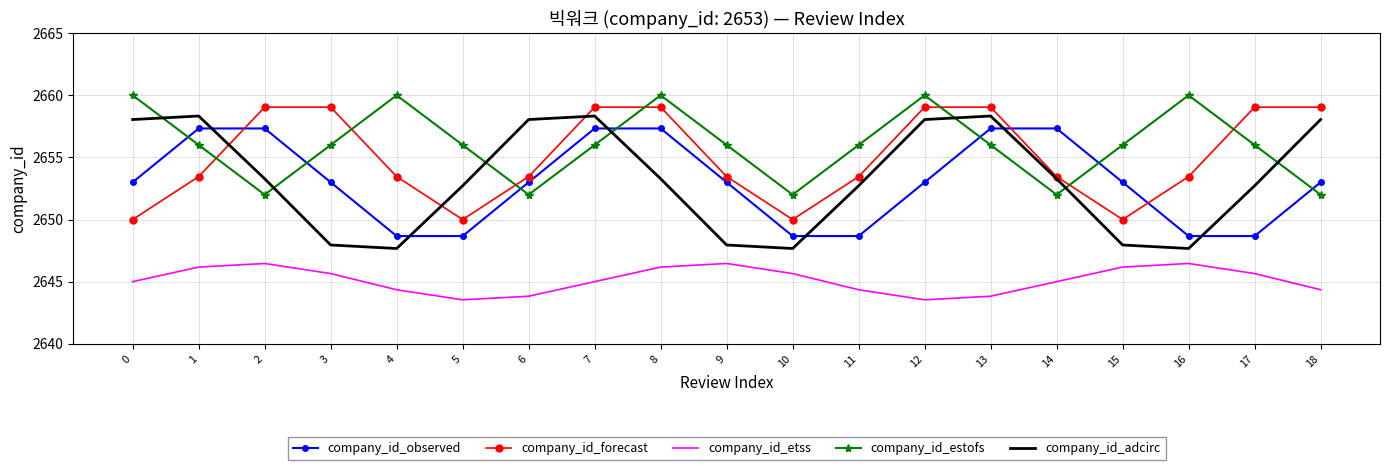

Reading left to right, what are all the values shown in this chart?

company_id_observed: 0=2653.0	1=2657.3	2=2657.3	3=2653.0	4=2648.7	5=2648.7	6=2653.0	7=2657.3	8=2657.3	9=2653.0	10=2648.7	11=2648.7	12=2653.0	13=2657.3	14=2657.3	15=2653.0	16=2648.7	17=2648.7	18=2653.0
company_id_forecast: 0=2650.0	1=2653.5	2=2659.0	3=2659.0	4=2653.5	5=2650.0	6=2653.5	7=2659.0	8=2659.0	9=2653.5	10=2650.0	11=2653.5	12=2659.0	13=2659.0	14=2653.5	15=2650.0	16=2653.5	17=2659.0	18=2659.0
company_id_etss: 0=2645.0	1=2646.2	2=2646.5	3=2645.7	4=2644.3	5=2643.5	6=2643.8	7=2645.0	8=2646.2	9=2646.5	10=2645.7	11=2644.3	12=2643.5	13=2643.8	14=2645.0	15=2646.2	16=2646.5	17=2645.7	18=2644.3
company_id_estofs: 0=2660.0	1=2656.0	2=2652.0	3=2656.0	4=2660.0	5=2656.0	6=2652.0	7=2656.0	8=2660.0	9=2656.0	10=2652.0	11=2656.0	12=2660.0	13=2656.0	14=2652.0	15=2656.0	16=2660.0	17=2656.0	18=2652.0
company_id_adcirc: 0=2658.0	1=2658.3	2=2653.3	3=2648.0	4=2647.7	5=2652.7	6=2658.0	7=2658.3	8=2653.3	9=2648.0	10=2647.7	11=2652.7	12=2658.0	13=2658.3	14=2653.3	15=2648.0	16=2647.7	17=2652.7	18=2658.0